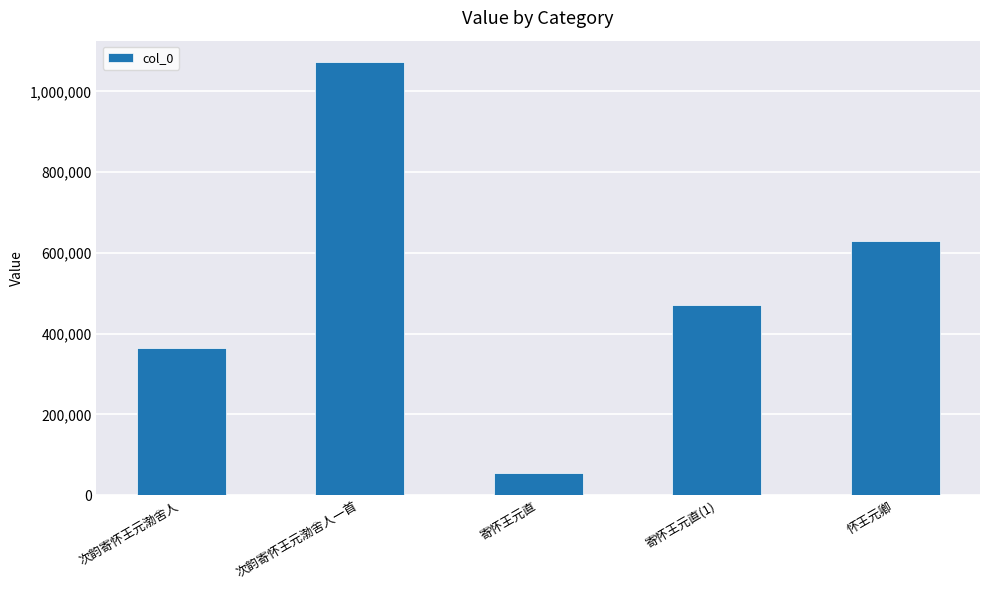

Which category has the highest value across all series?

次韵寄怀王元渤舍人一首